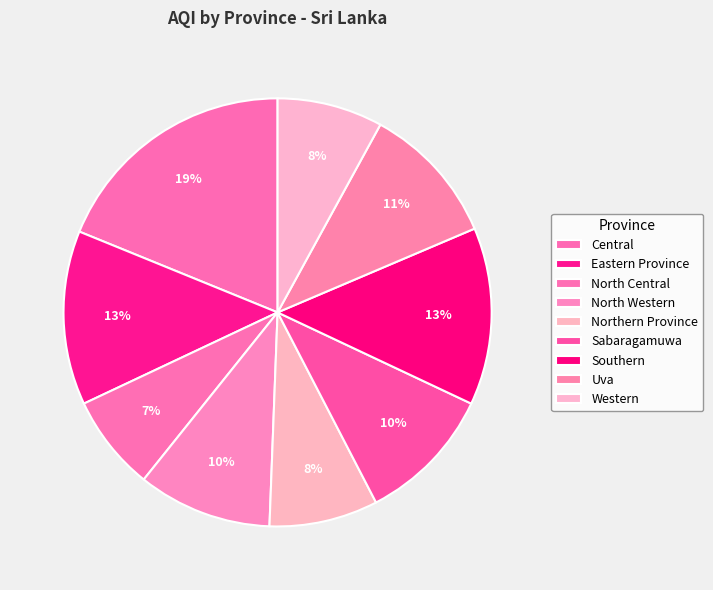

How many slices are in this pie chart?

9